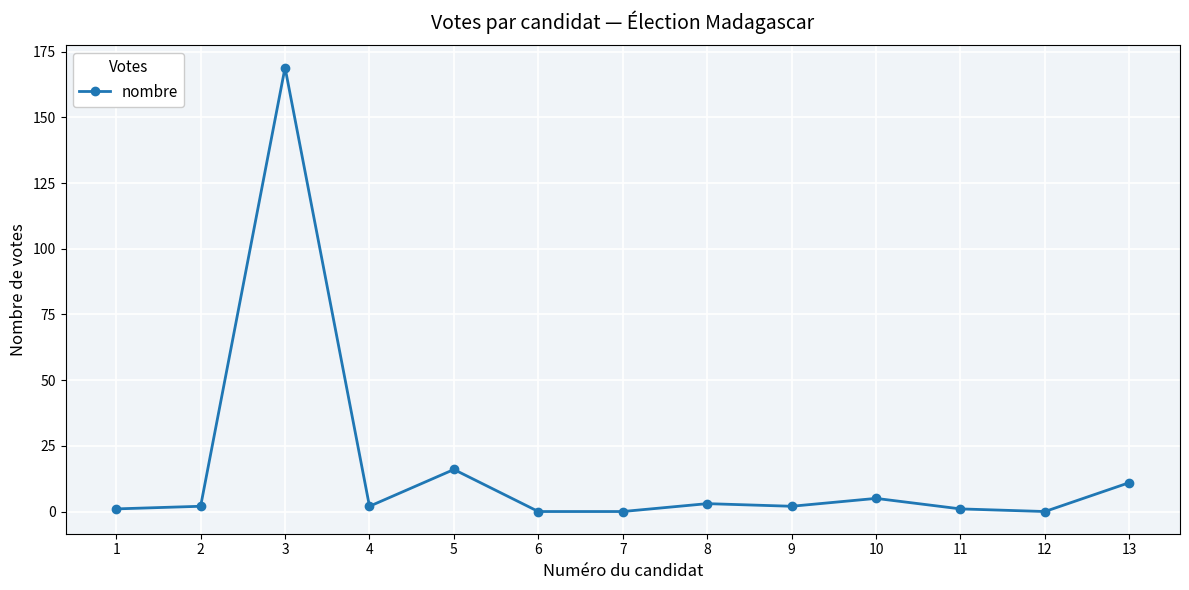

Between 7 and 4, which is larger?

4